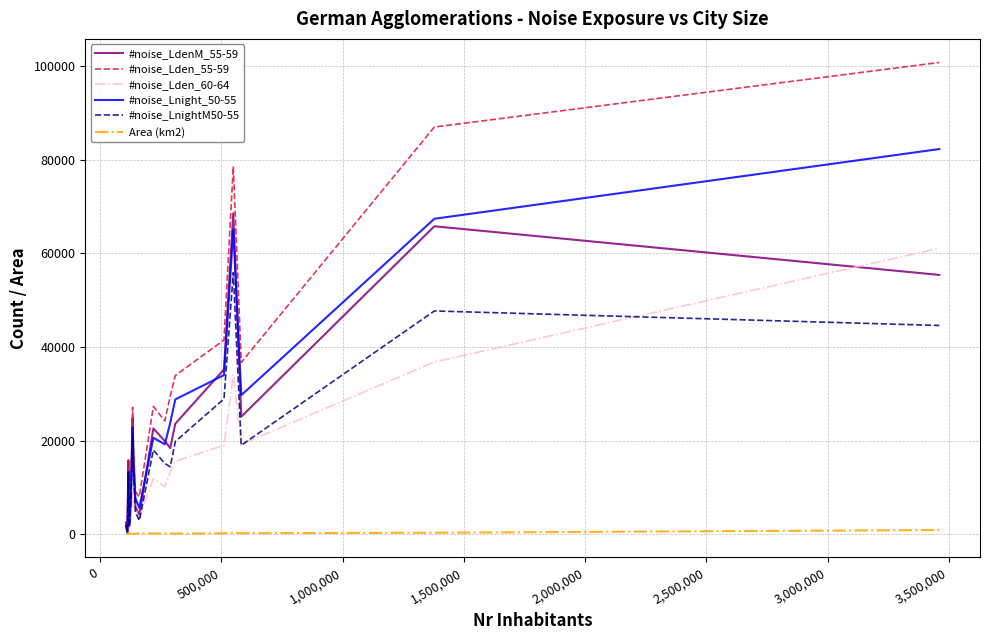

Which series has the largest total across all categories?

#noise_Lden_55-59